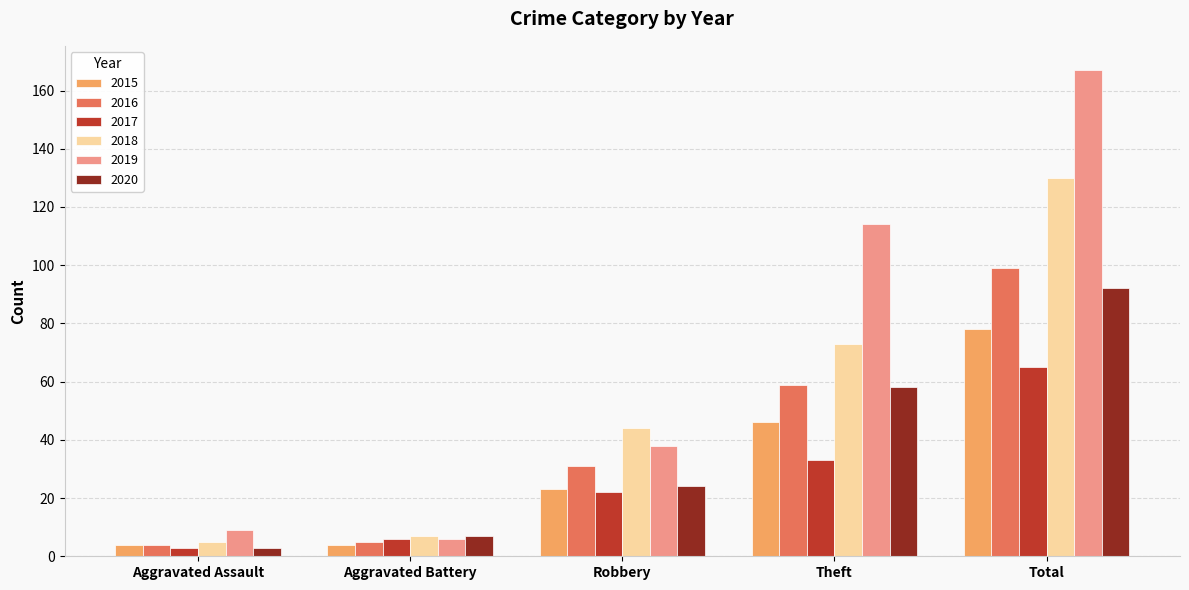

At how many categories does at least one series exceed 122?

1